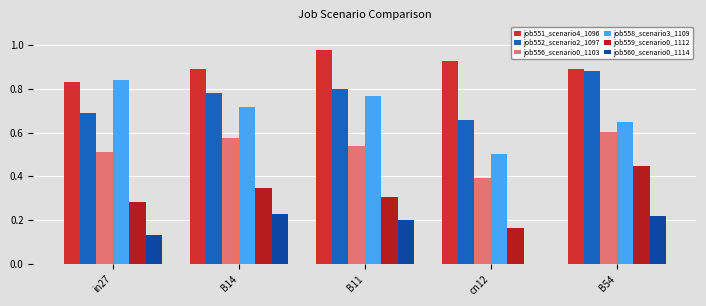

The job551_scenario4_1096 series shows 0.2 at cn12. True or false?

False